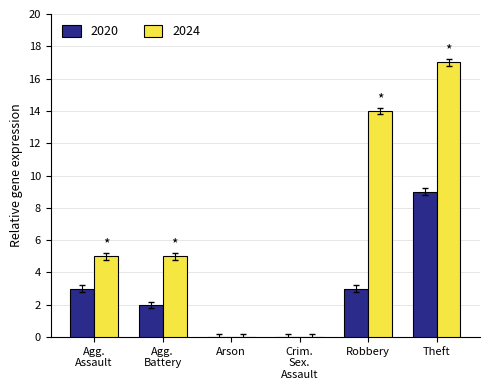

What value does the 2024 series have at Arson?

0